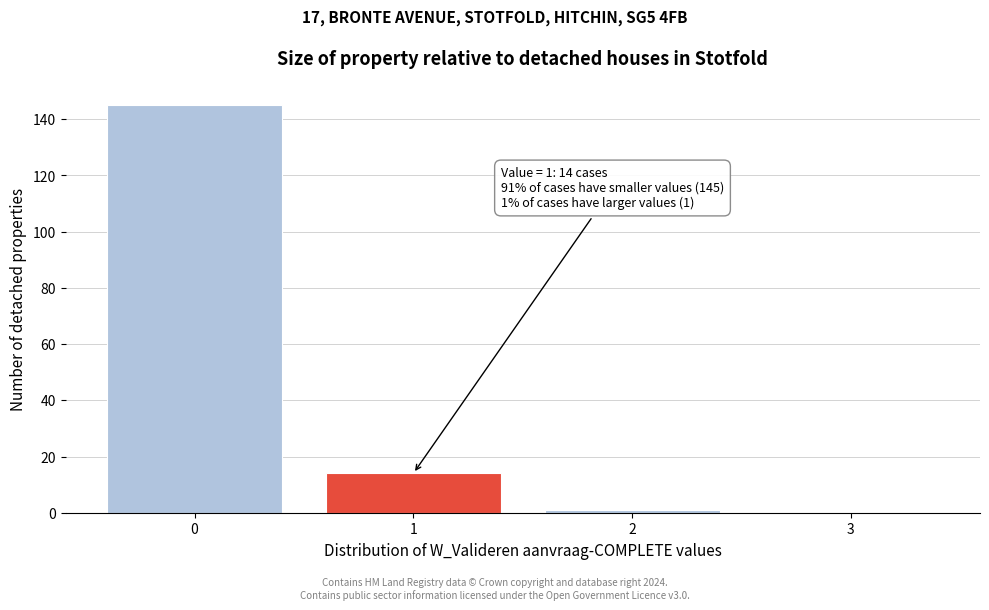

Which range on the x-axis has the tallest bar?

-0.5 to 0.5